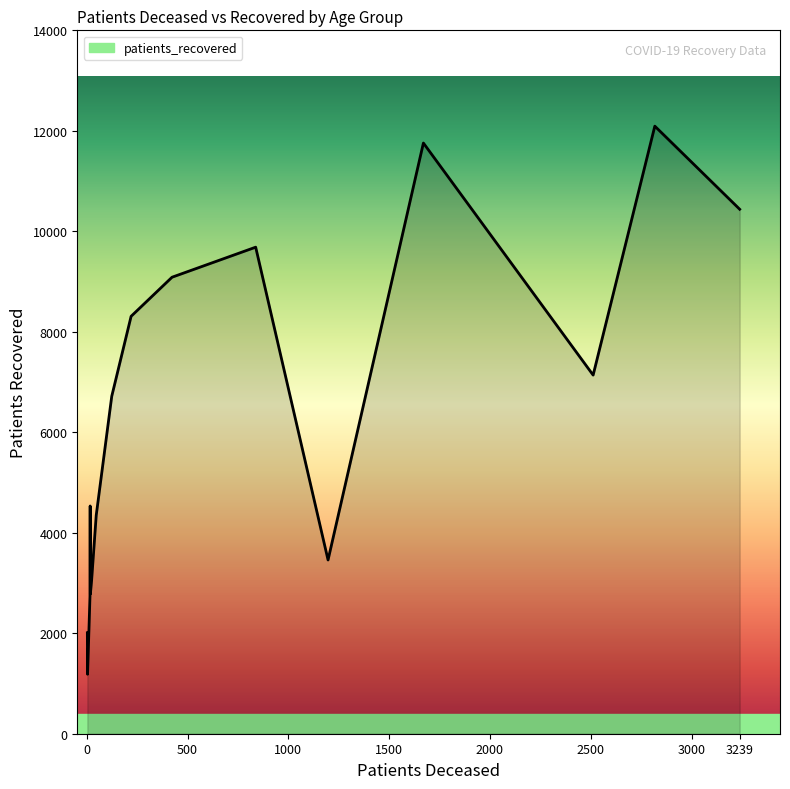

What is the difference between the maximum and minimum values?

10909